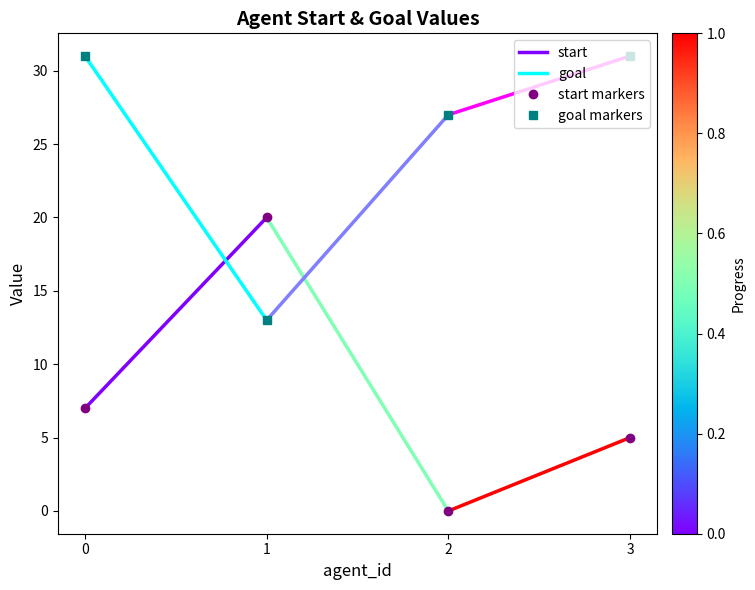

What is the sum of all goal values?

102